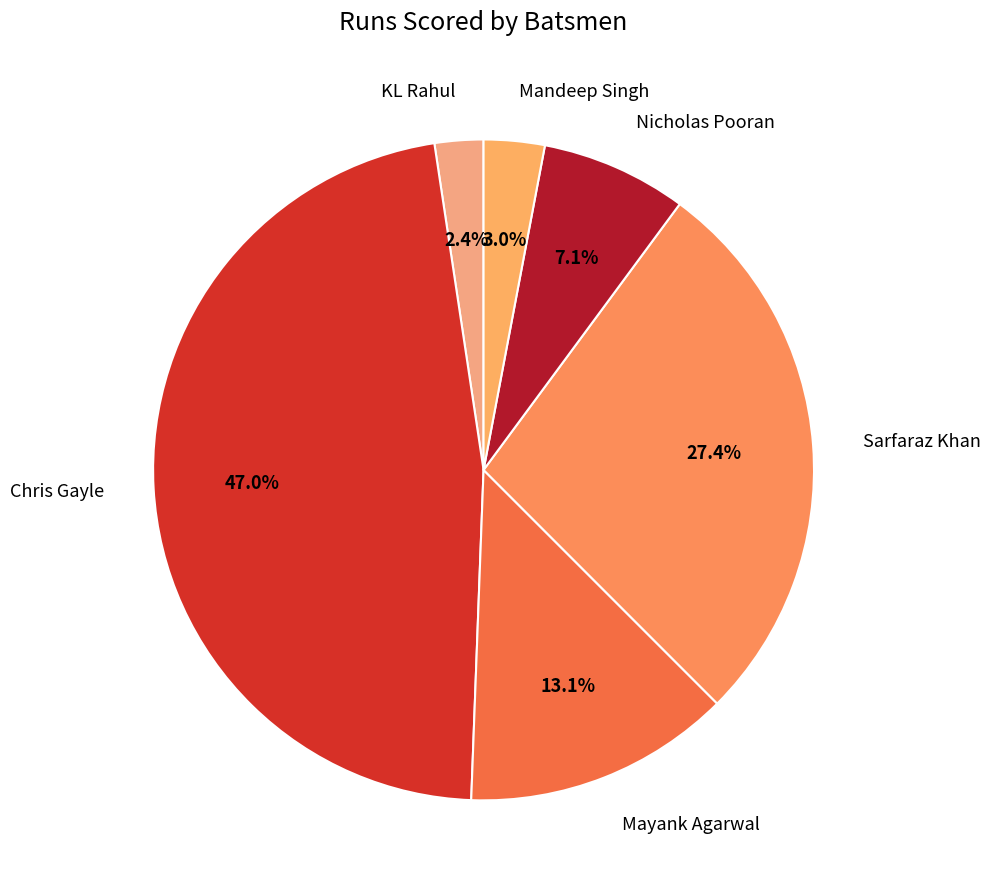

Is there any slice that represents more than half of the pie?

No